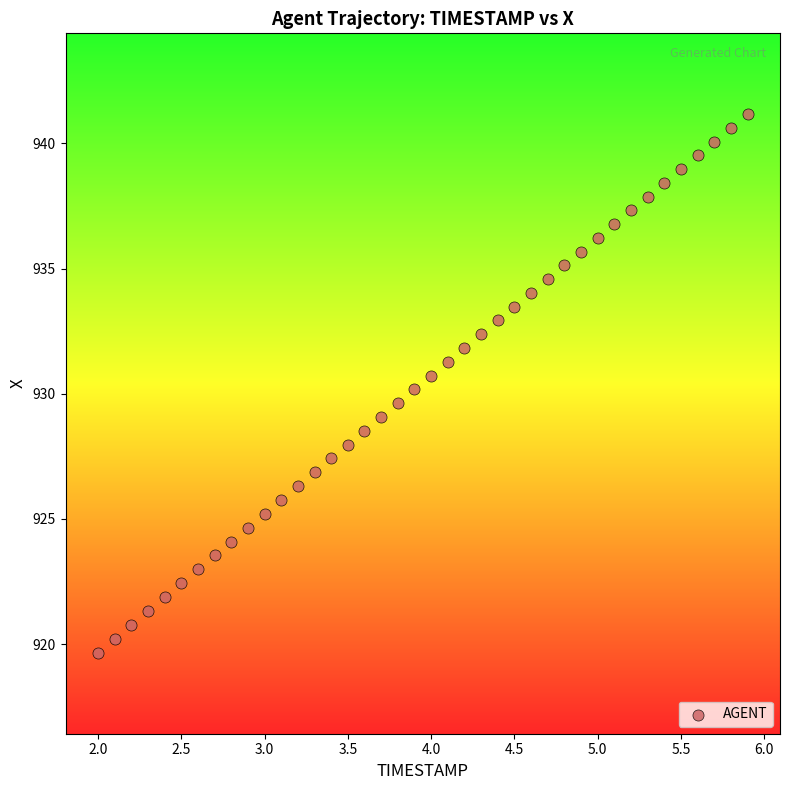

What is the range of Y values (max minus min)?

21.5